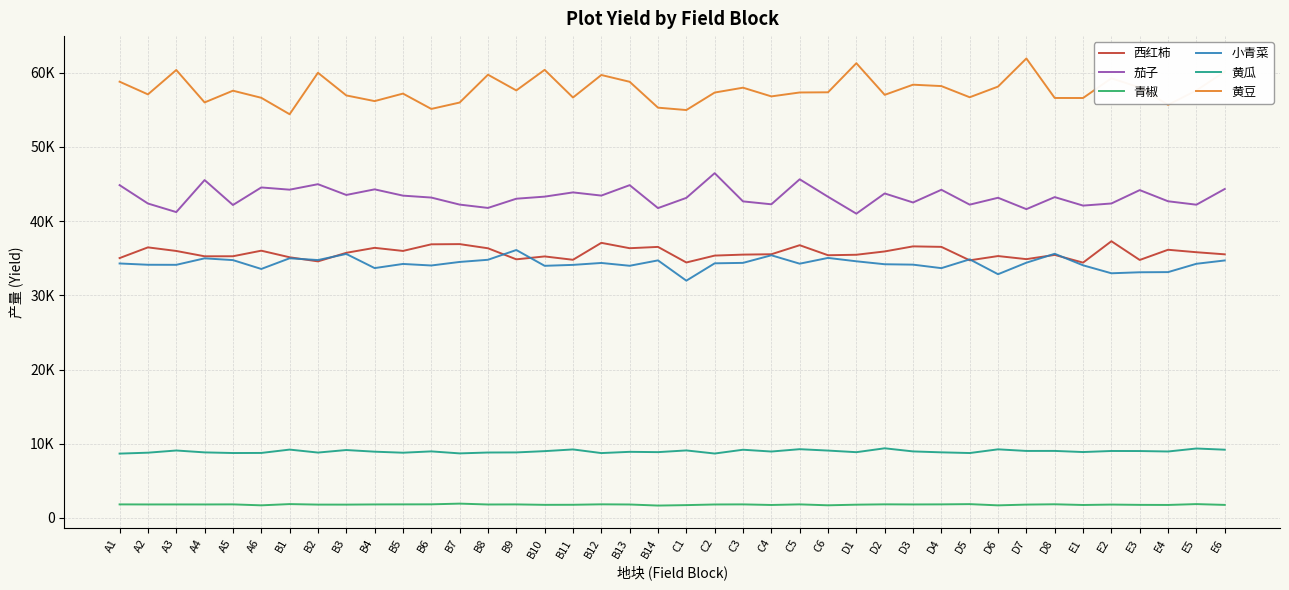

Rank the series at B13 from lowest to highest value.

青椒, 黄瓜, 小青菜, 西红柿, 茄子, 黄豆